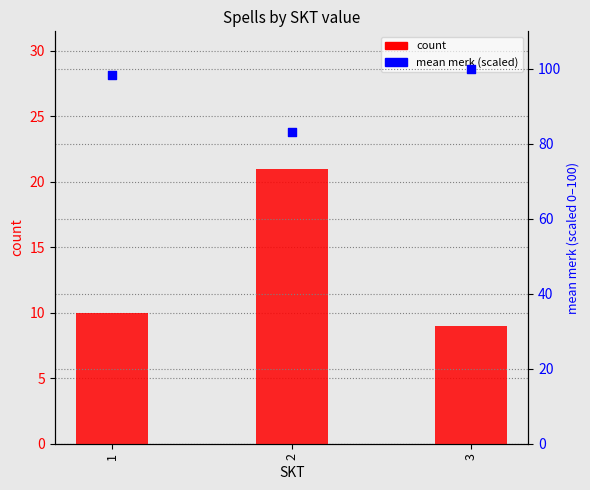

Which series has the largest total across all categories?

mean merk (scaled)